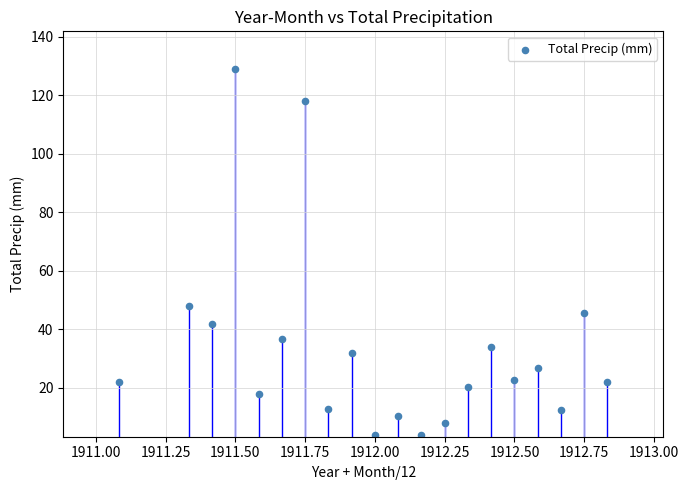

What is the range of X values (max minus min)?

1.8